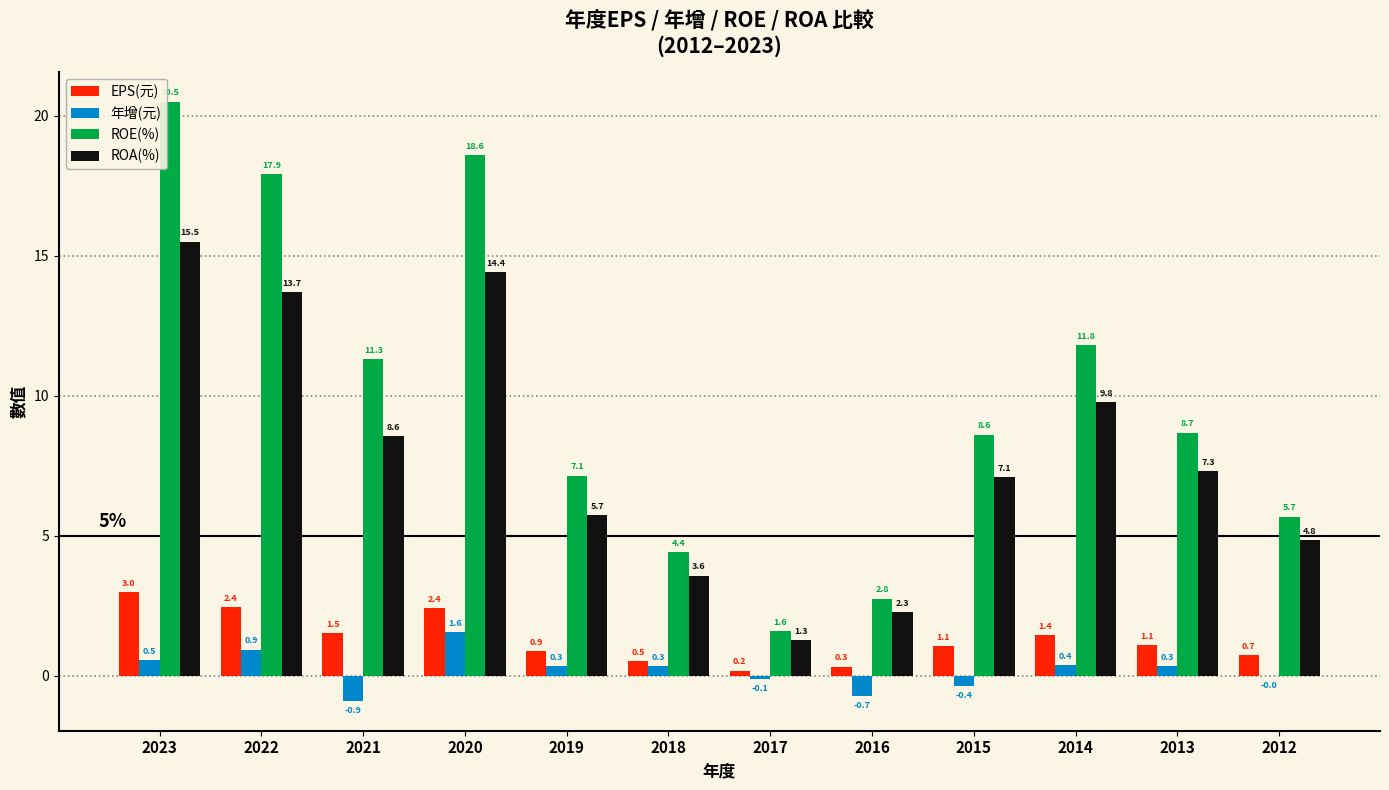

At which label is ROE(%) closest to 11?

2021